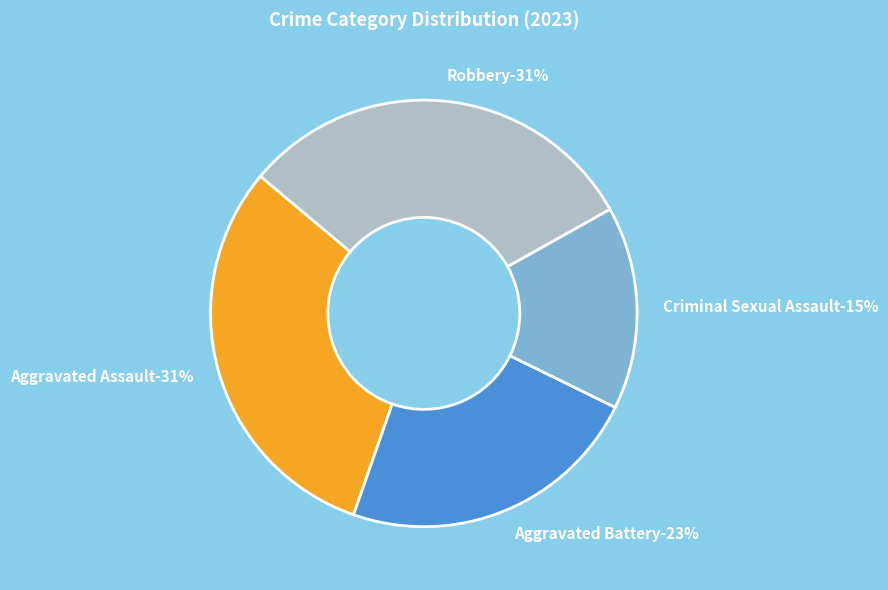

What percentage is NOT represented by Robbery?

69.2%